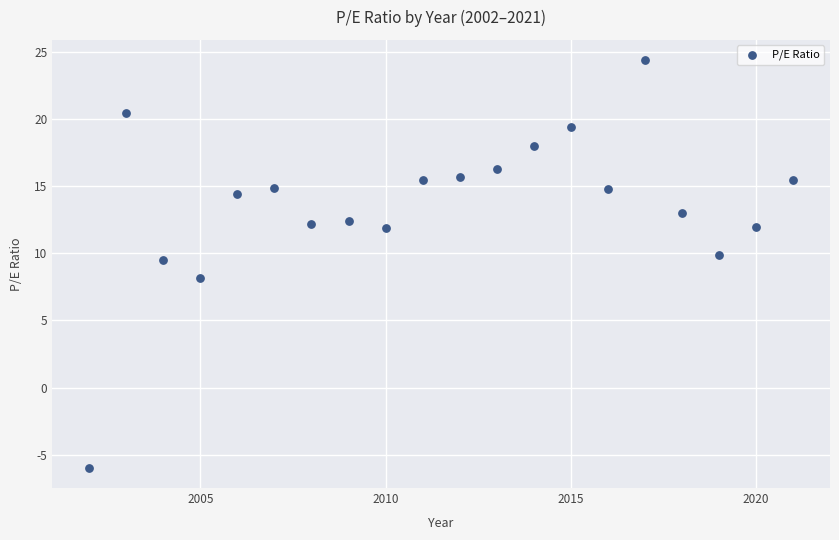

What is the range of Y values (max minus min)?

30.4